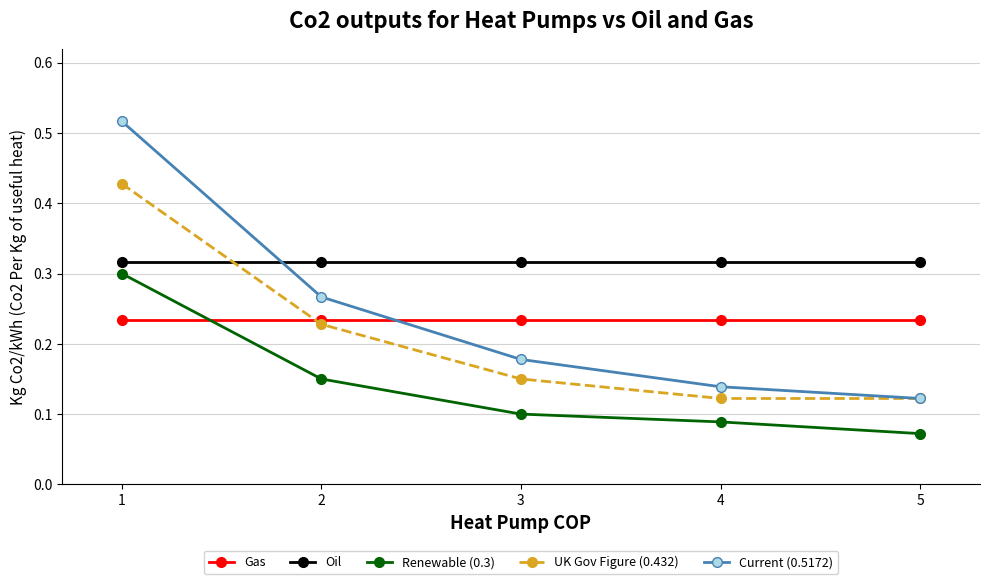

The value of Current (0.5172) at 1 is 0.8. True or false?

False